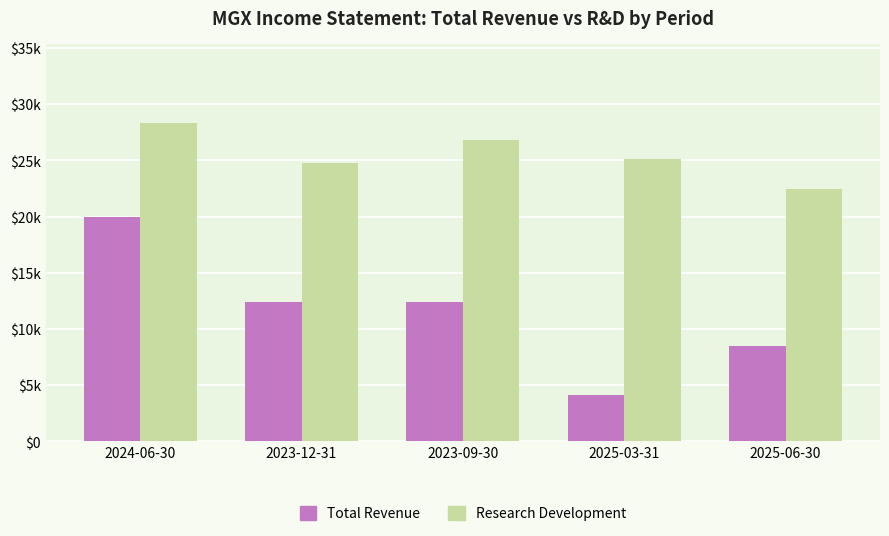

Read the Research Development value at 2024-06-30.

28300